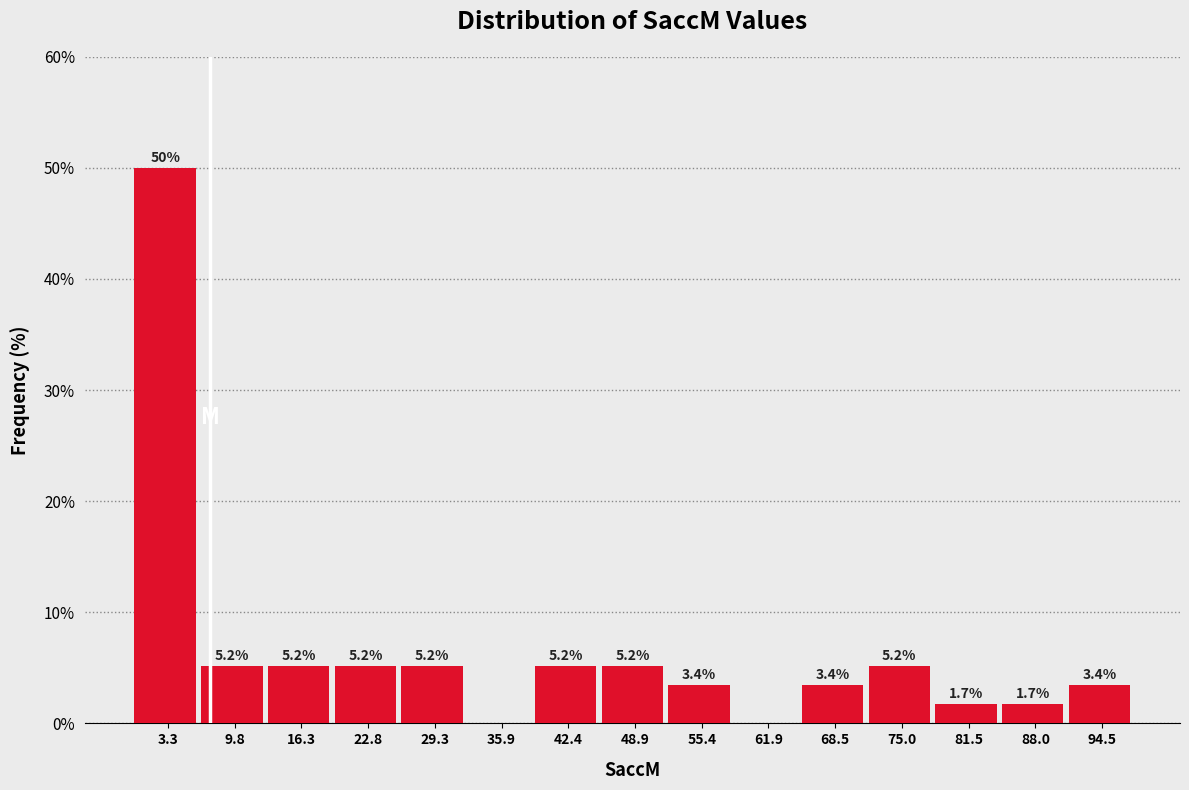

Over which range of the x-axis is the bar tallest?

0 to 7